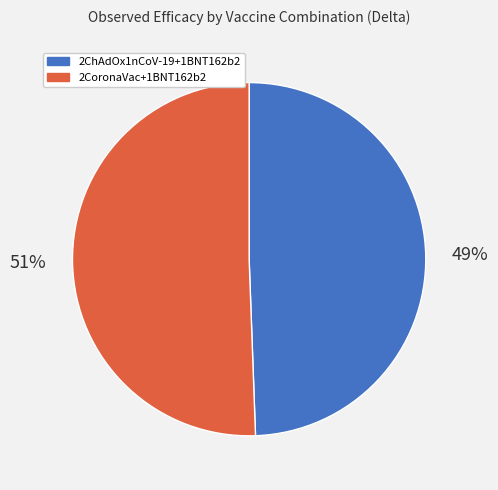

To the nearest percent, what is the average slice percentage?

50%